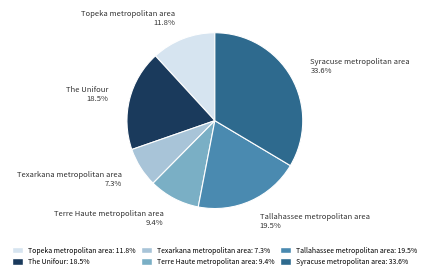

Is the sum of Tallahassee metropolitan area and Topeka metropolitan area greater than half?

No